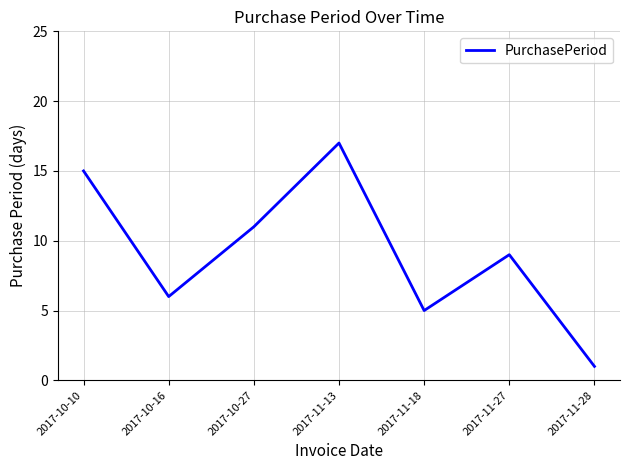

What is the difference between the values at 2017-10-27 and 2017-10-10?

4